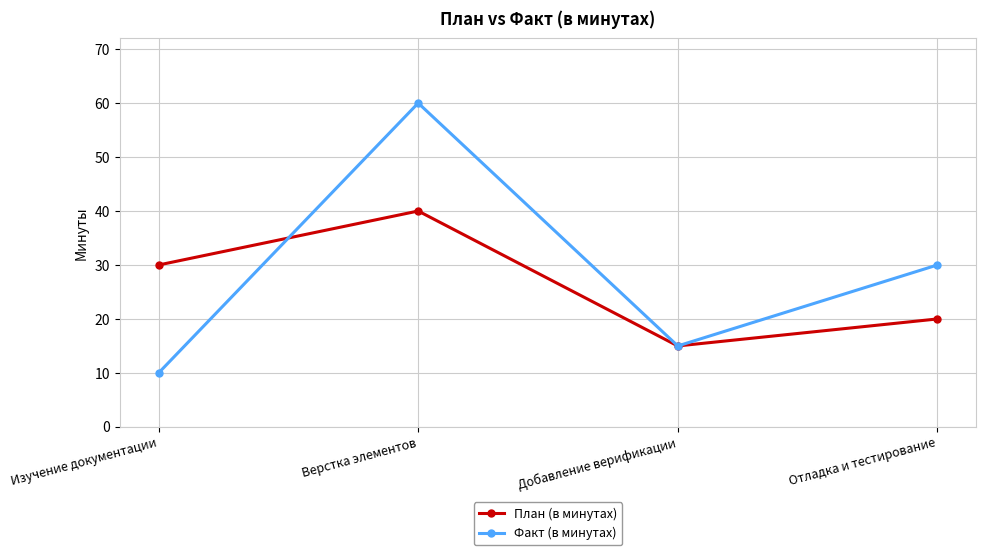

At which label is Факт (в минутах) closest to 35?

Отладка и тестирование